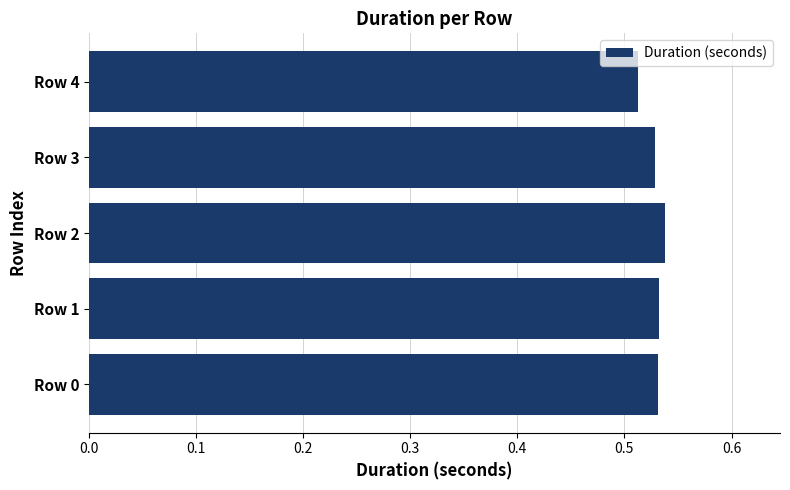

How many values are between 0 and 1?

5